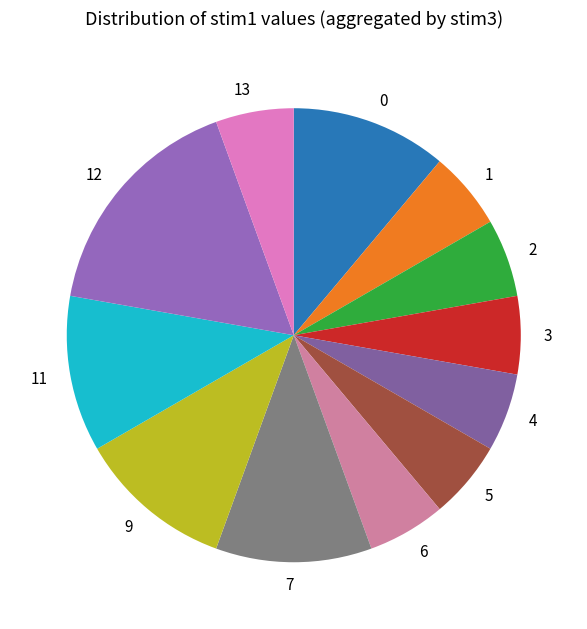

Does 0 account for over 50% of the chart?

No